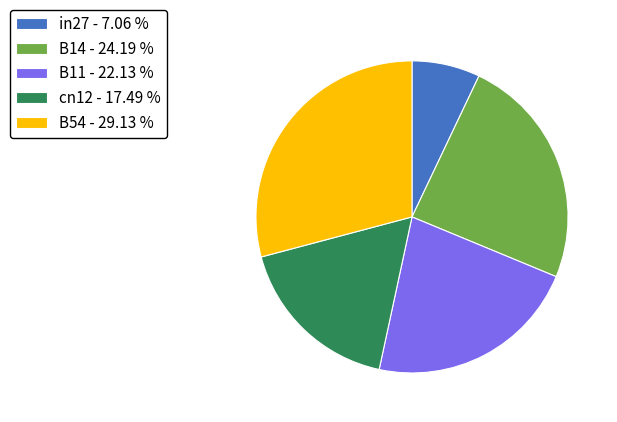

Combined, do in27 - 7.06 % and B11 - 22.13 % account for over 50%?

No